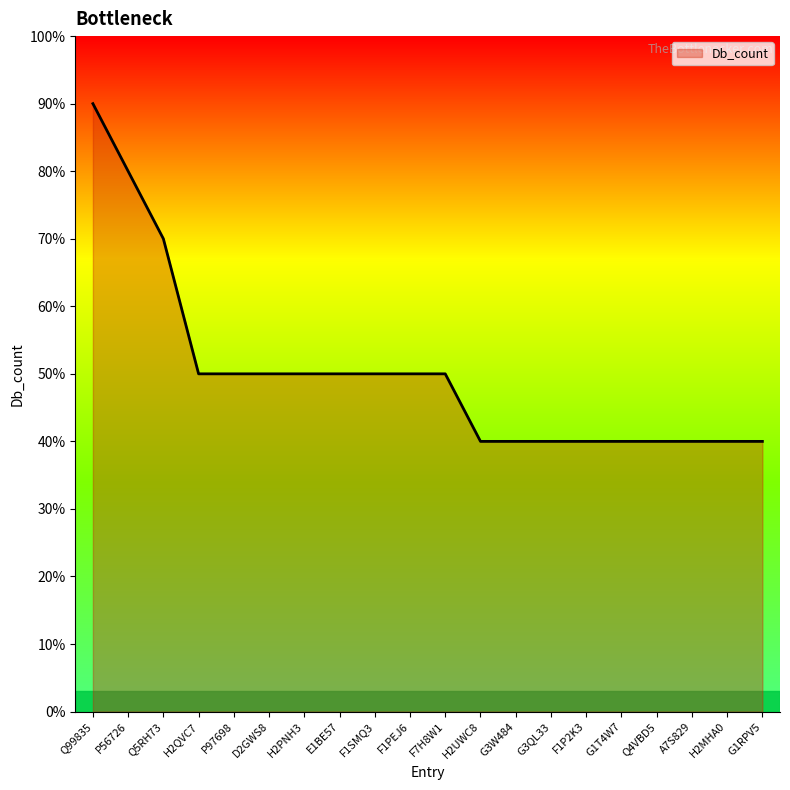

What is the label of the 4th point from the left?

H2QVC7